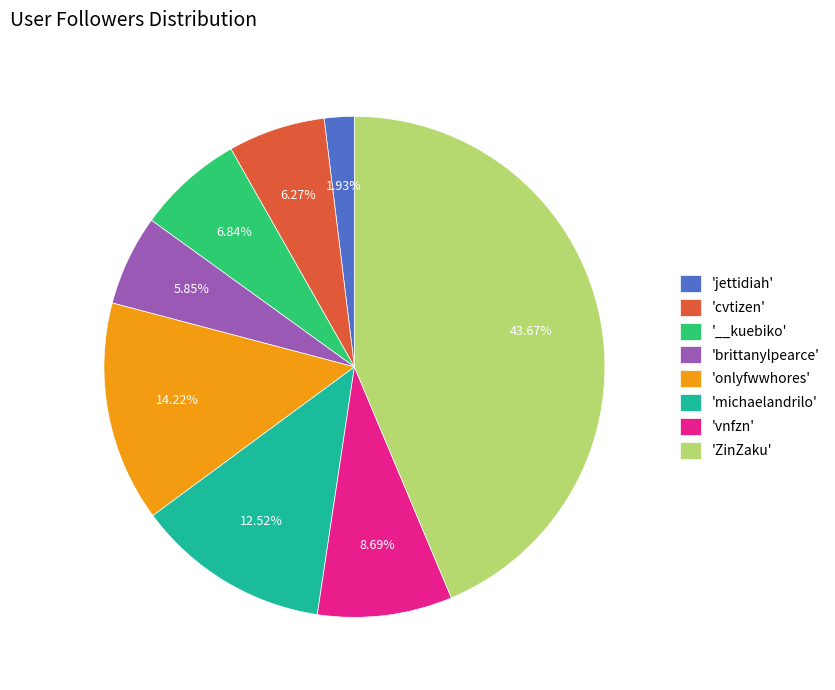

Is there a majority slice in this chart?

No